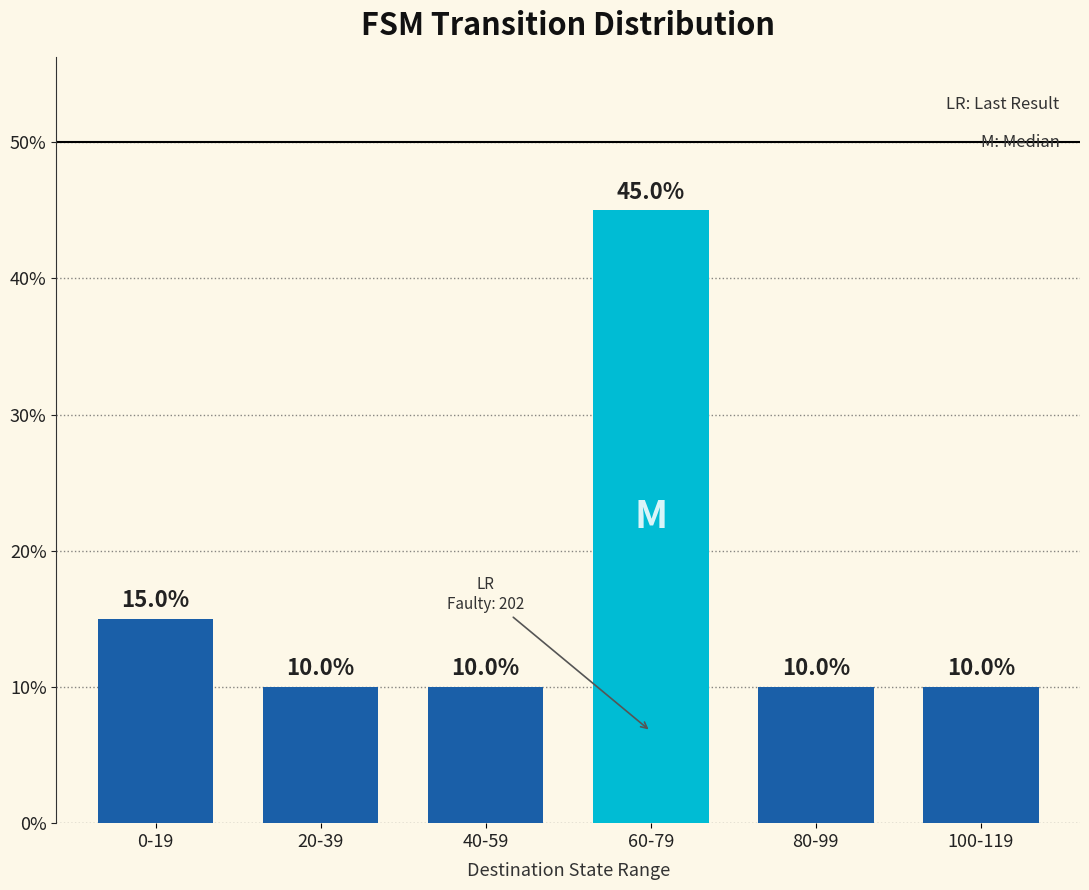

What is the ratio of the value at 60-79 to the value at 20-39?

4.5